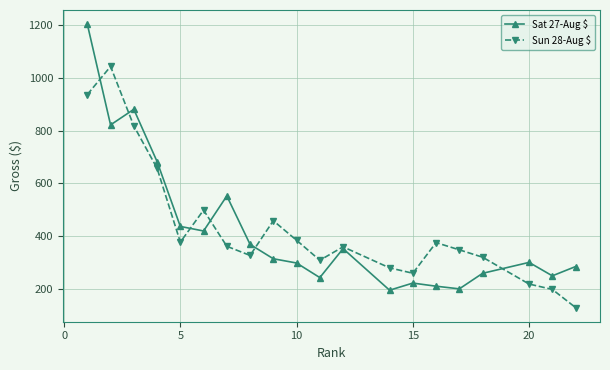

What is the minimum value for Sat 27-Aug $?

196.6